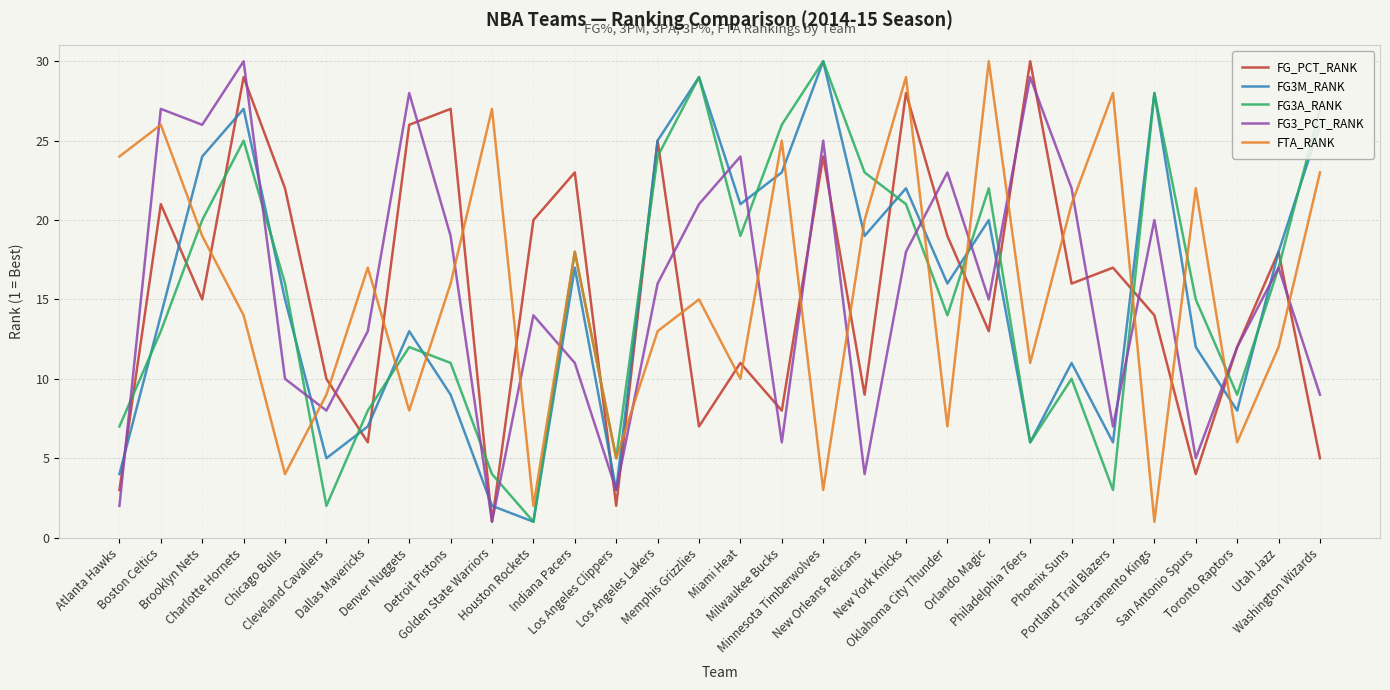

What is the maximum value for FG3_PCT_RANK?

30